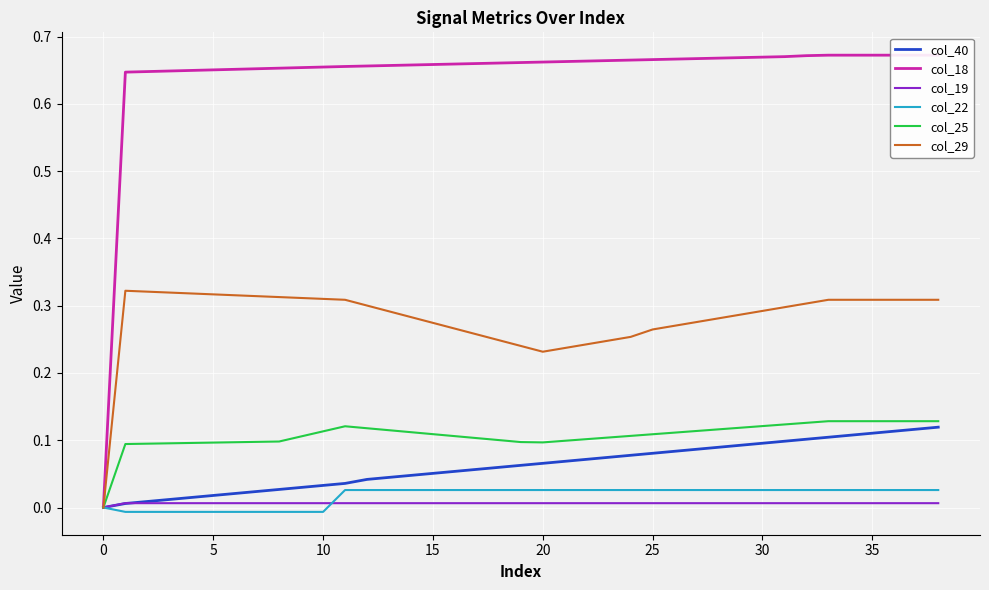

True or false: col_18 and col_25 intersect in this chart.

False